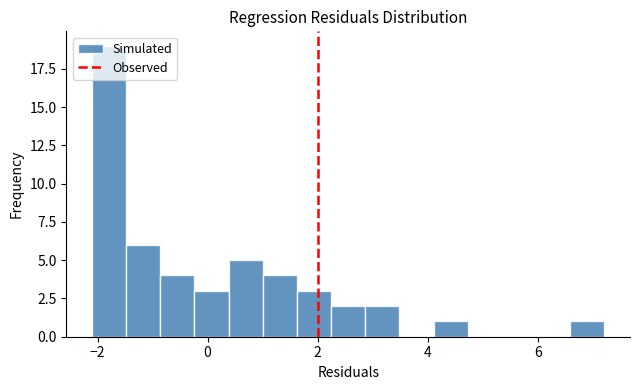

Around what value on the x-axis is the tallest bar? Give the approximate position of its centre, as read against the axis.

-1.8